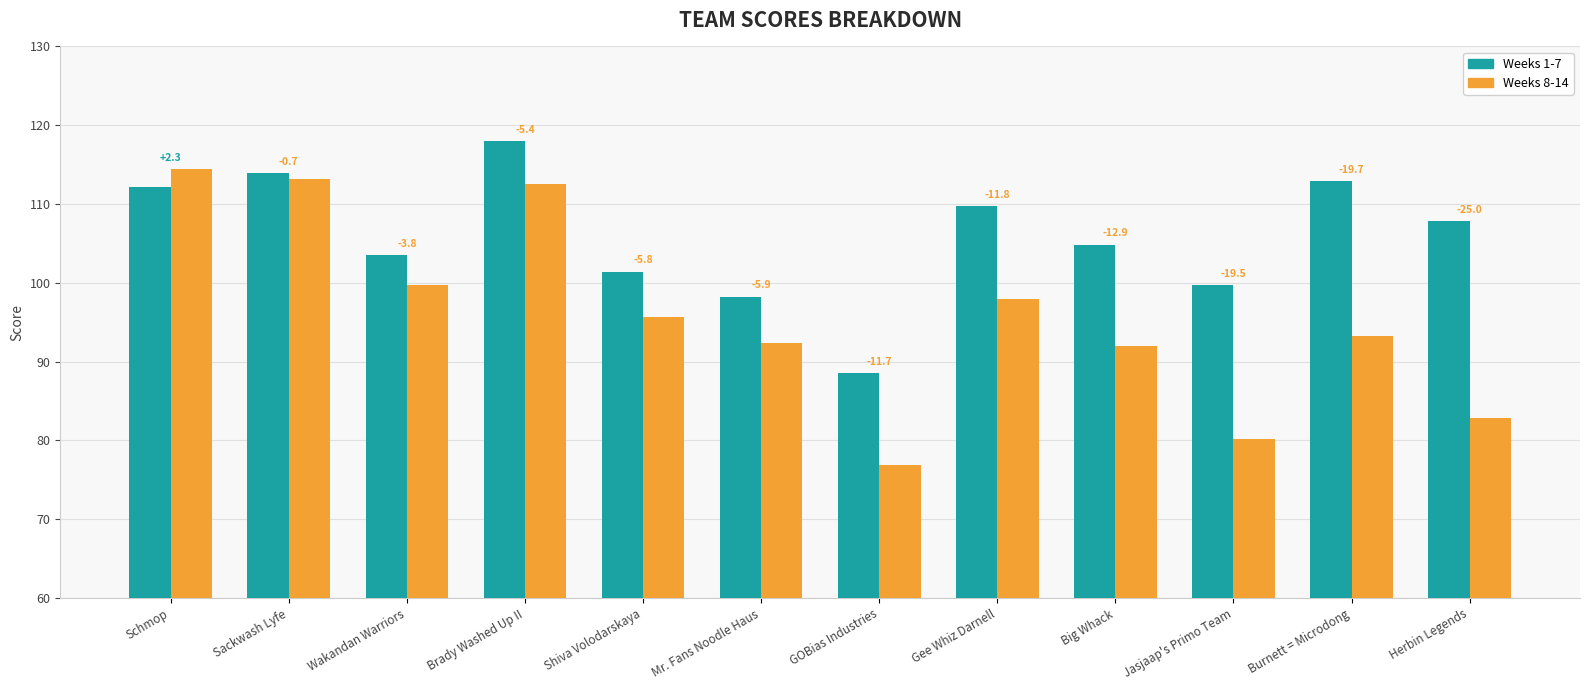

How many bars are there in total?

24